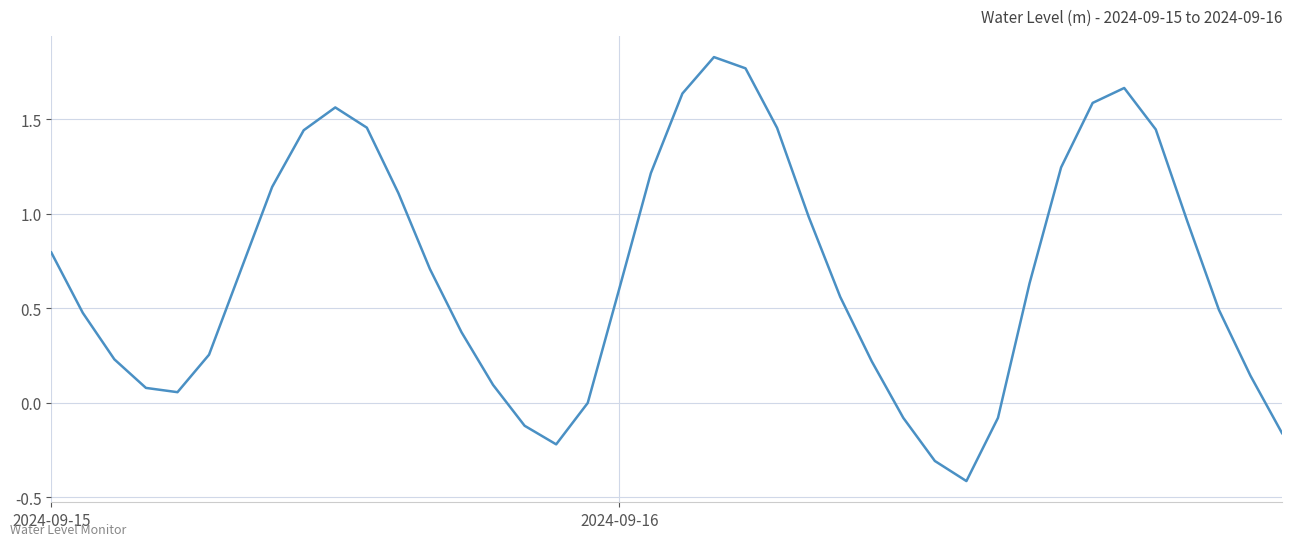

What is the minimum value shown in the chart?

-0.4